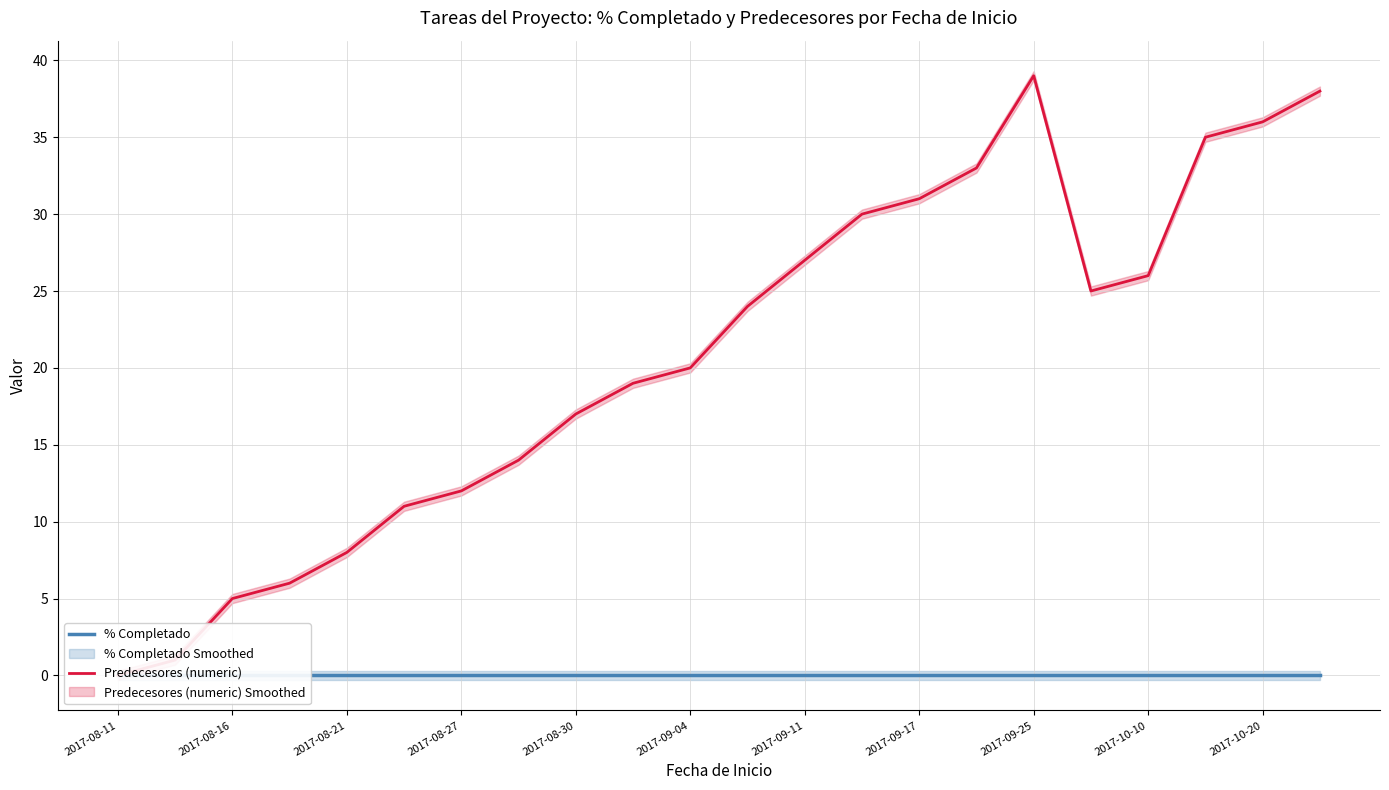

In Predecesores (numeric), how many points are higher than both neighbors (excluding endpoints)?

1